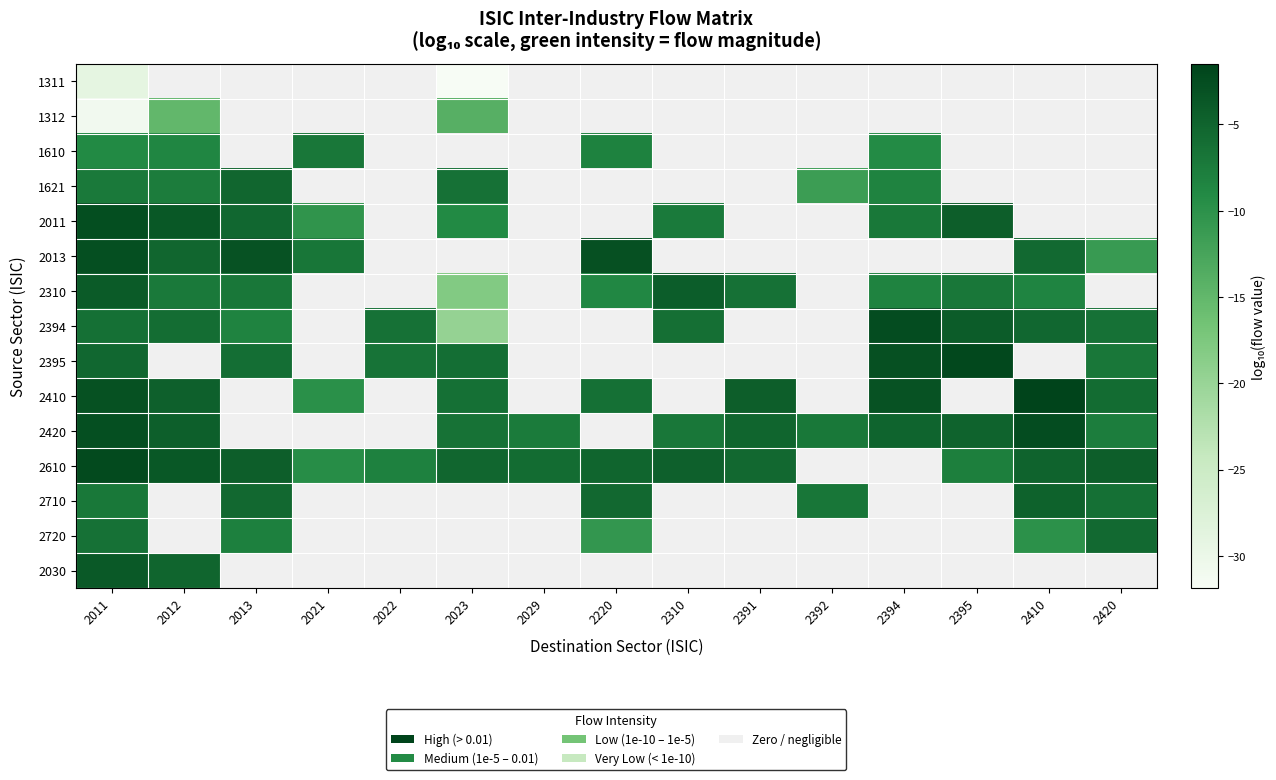

Rank the series by their maximum value, from highest to lowest.

2410, 2395, 2610, 2394, 2420, 2011, 2013, 2030, 2310, 2710, 1621, 2720, 1610, 1312, 1311